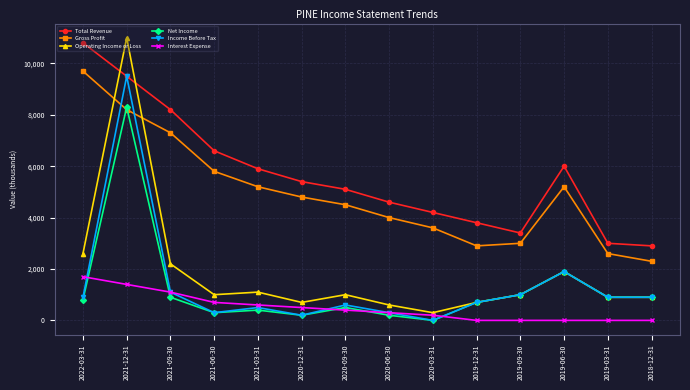

Which series has the widest spread of values?

Operating Income or Loss